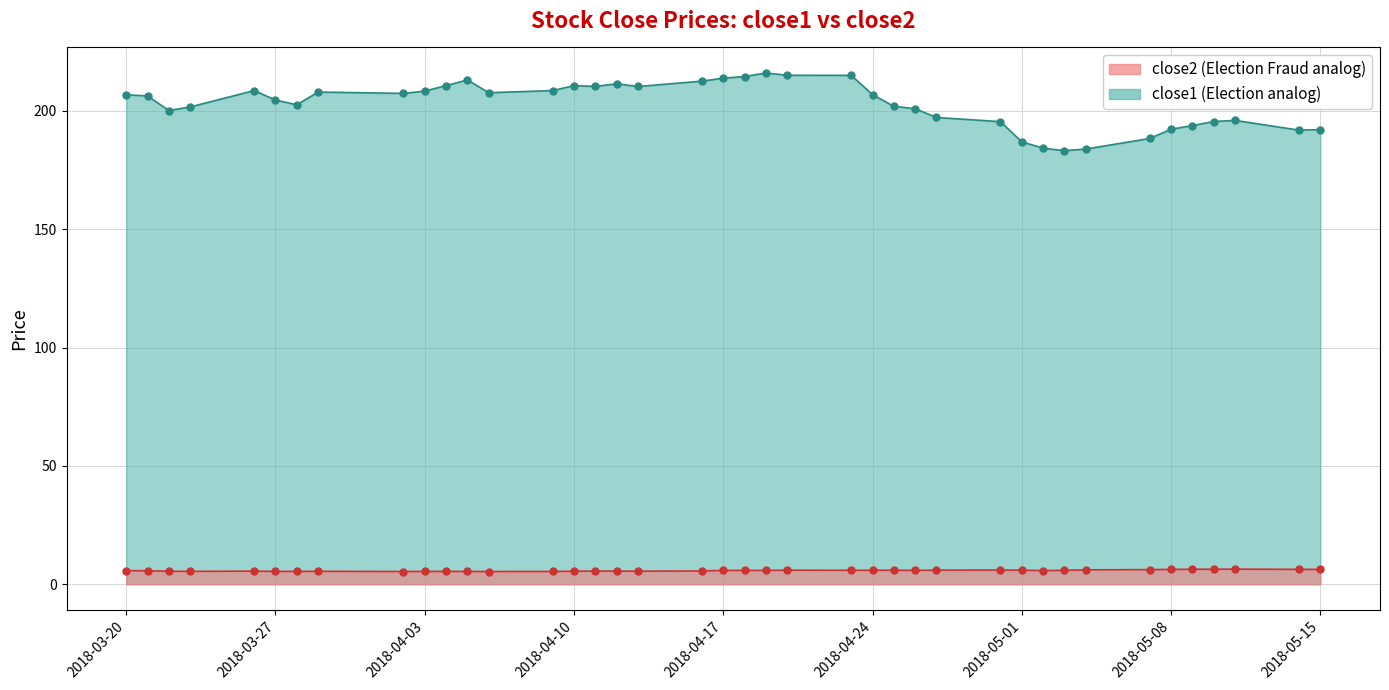

At how many categories does at least one series exceed 61?

40